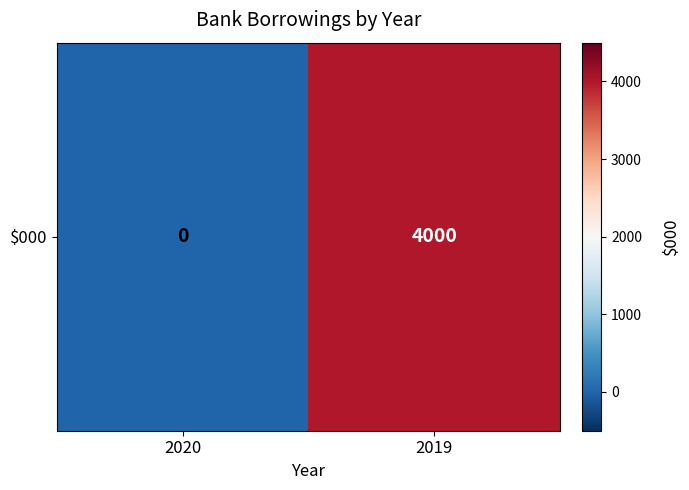

How many values are above zero?

1